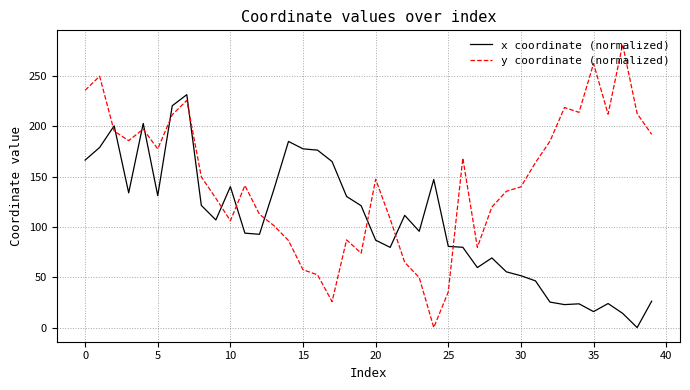

Which series ends up on top after the final intersection of x coordinate (normalized) and y coordinate (normalized)?

y coordinate (normalized)